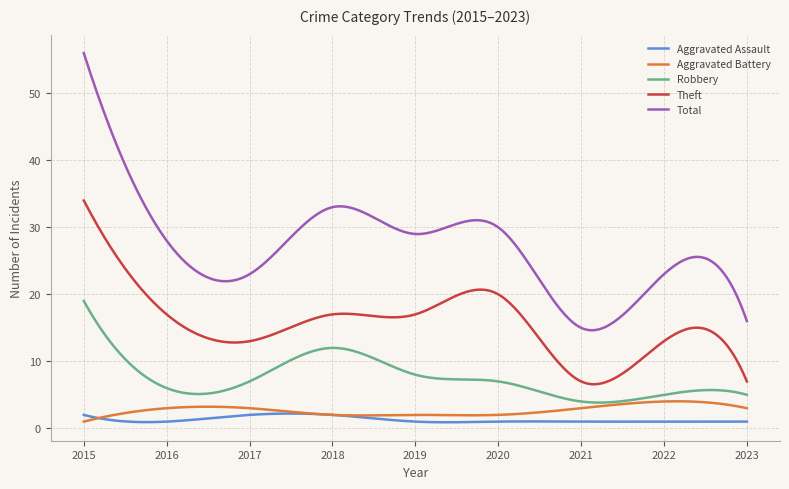

Which series has the widest spread of values?

Total